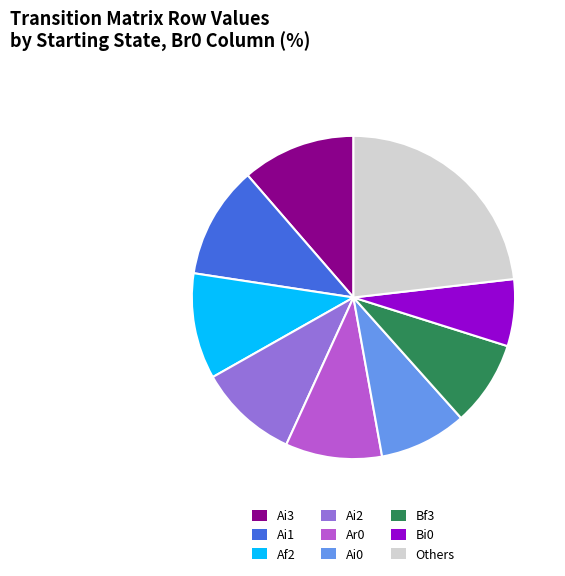

What is the largest slice in the pie chart?

Others